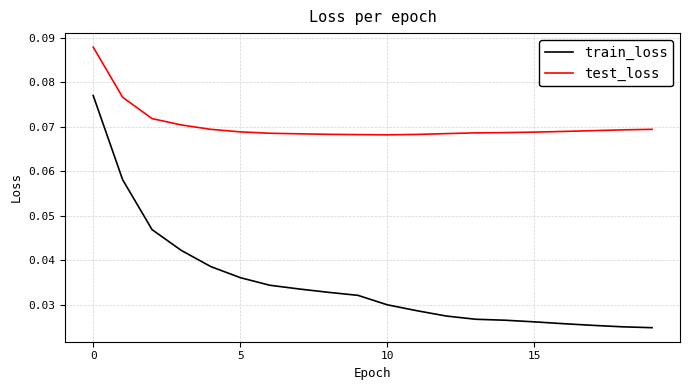

True or false: test_loss and train_loss cross at least once.

False